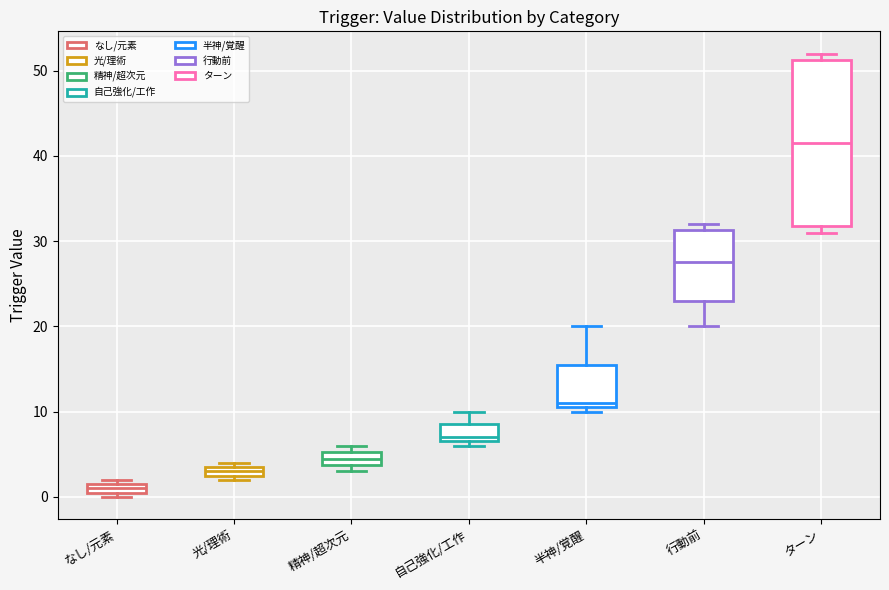

Which box has the lowest median line?

なし/元素